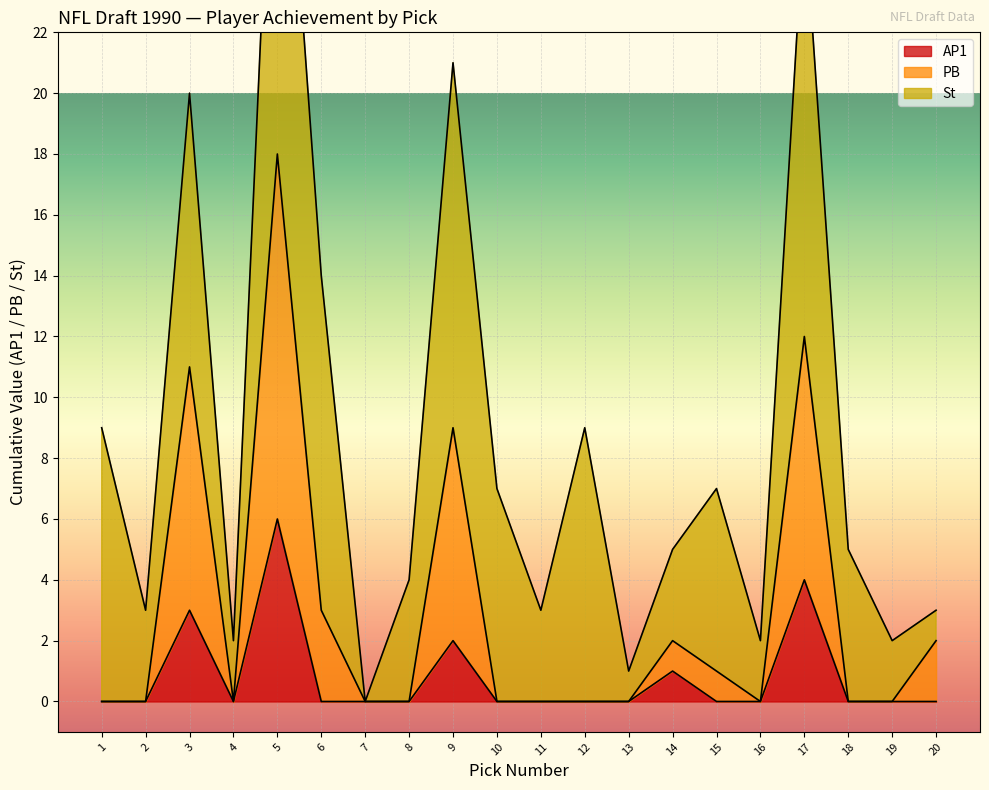

True or false: AP1 and PB cross at least once.

False